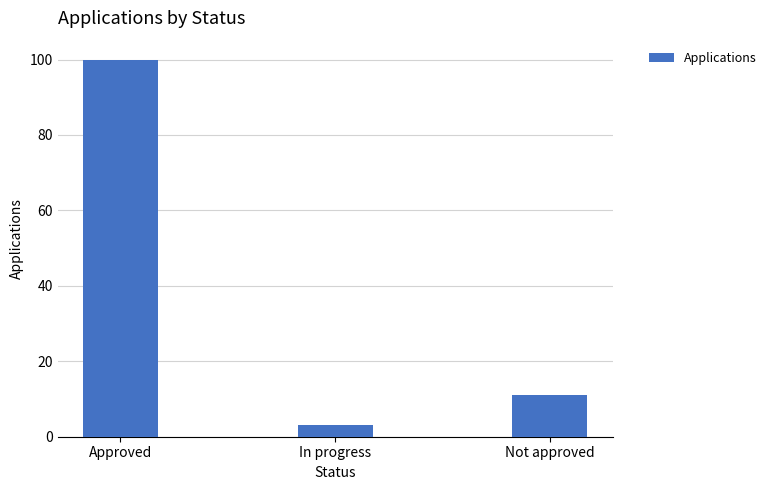

What is the value of the 3rd bar from the left?

11